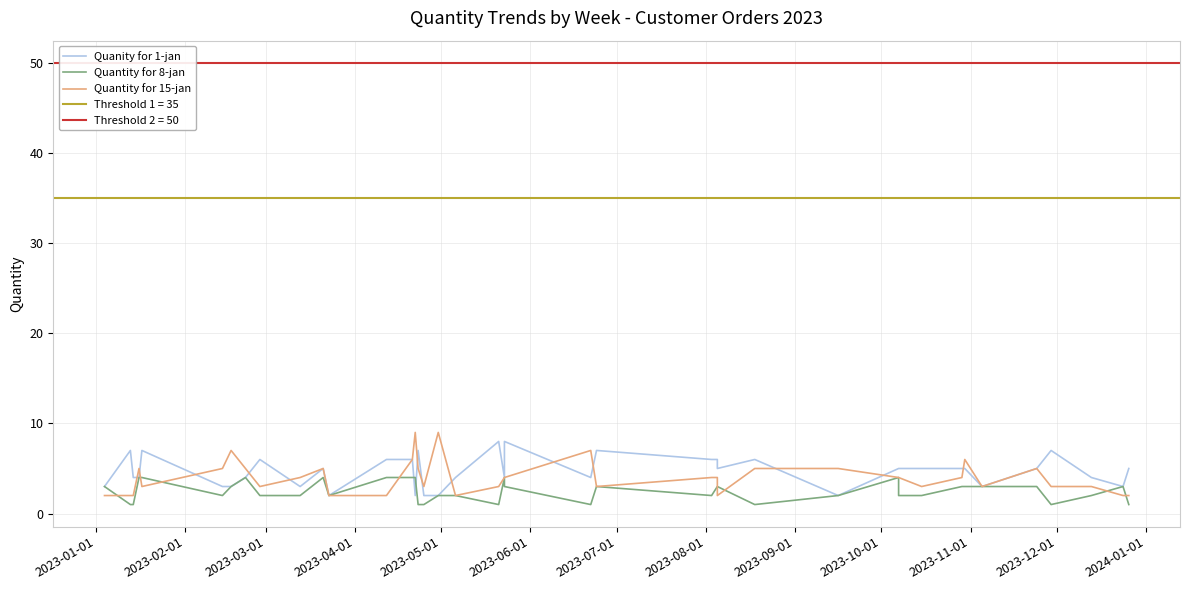

What is the sum of all Quantity for 8-jan values?

100